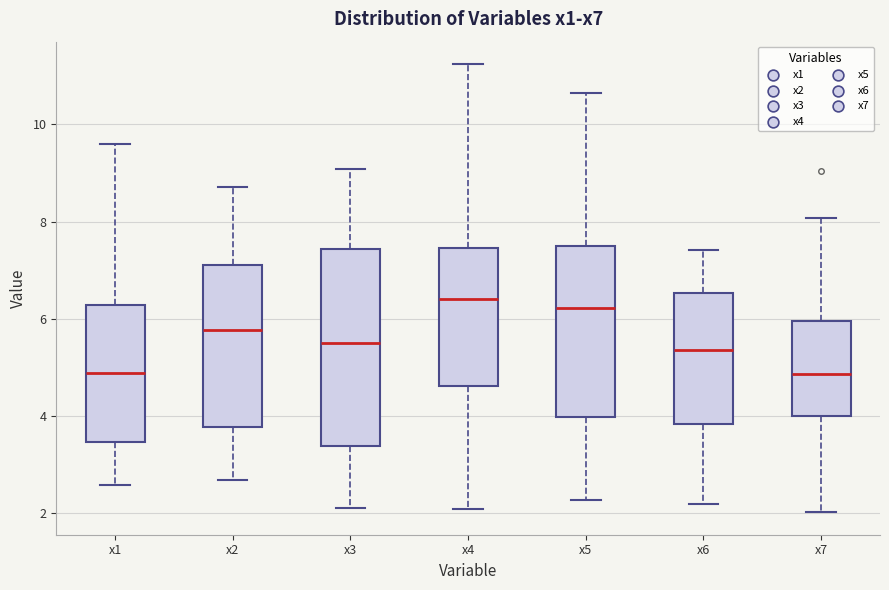

Reading left to right, read every box against the y-axis: the position of its median line, the range the box covers, and the ends of its whiskers. The values are not printed on the chart, so give them approximately, as read against the axis.

x1: median 4.8, box 3.4 to 6.2, whiskers 2.6 to 9.6
x2: median 5.8, box 3.8 to 7.2, whiskers 2.6 to 8.8
x3: median 5.4, box 3.4 to 7.4, whiskers 2.2 to 9.0
x4: median 6.4, box 4.6 to 7.4, whiskers 2.0 to 11.2
x5: median 6.2, box 4.0 to 7.4, whiskers 2.2 to 10.6
x6: median 5.4, box 3.8 to 6.6, whiskers 2.2 to 7.4
x7: median 4.8, box 4.0 to 6.0, whiskers 2.0 to 8.0